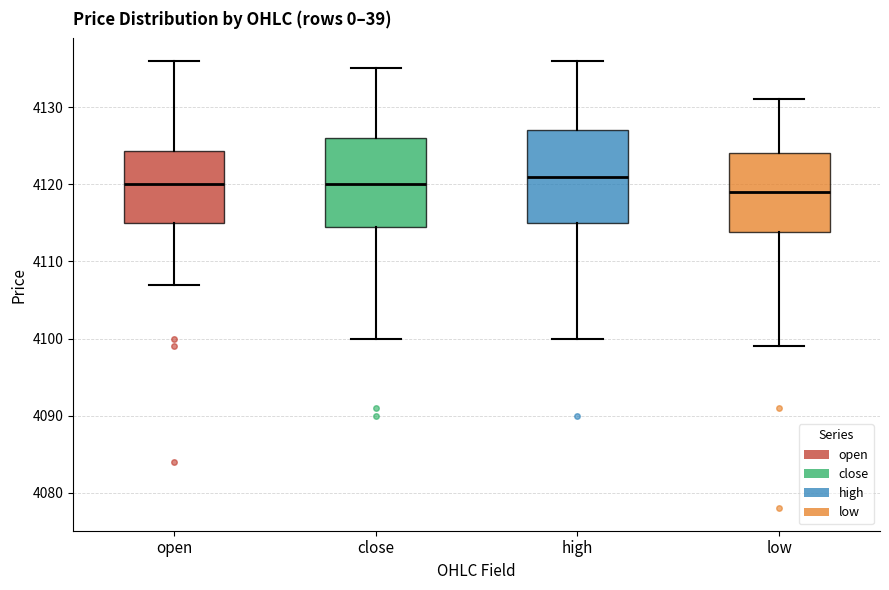

Which box has the highest median line?

high